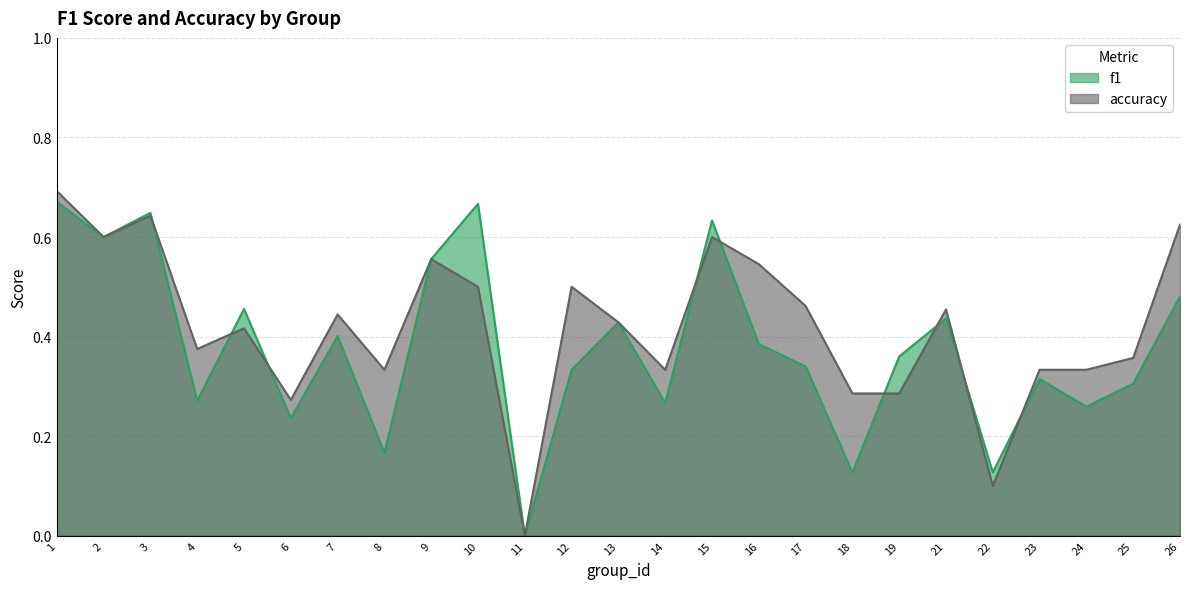

What is the value of the f1 point at the 22nd from the left?

0.3